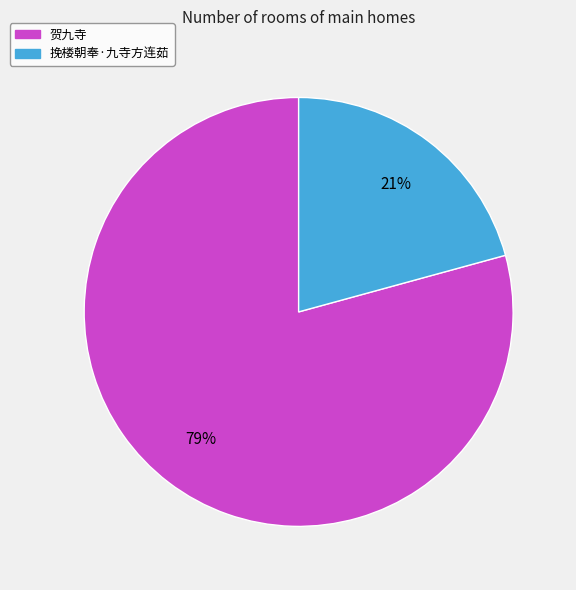

To the nearest percent, what is the combined percentage of 挽楼朝奉·九寺方连茹 and 贺九寺?

100%